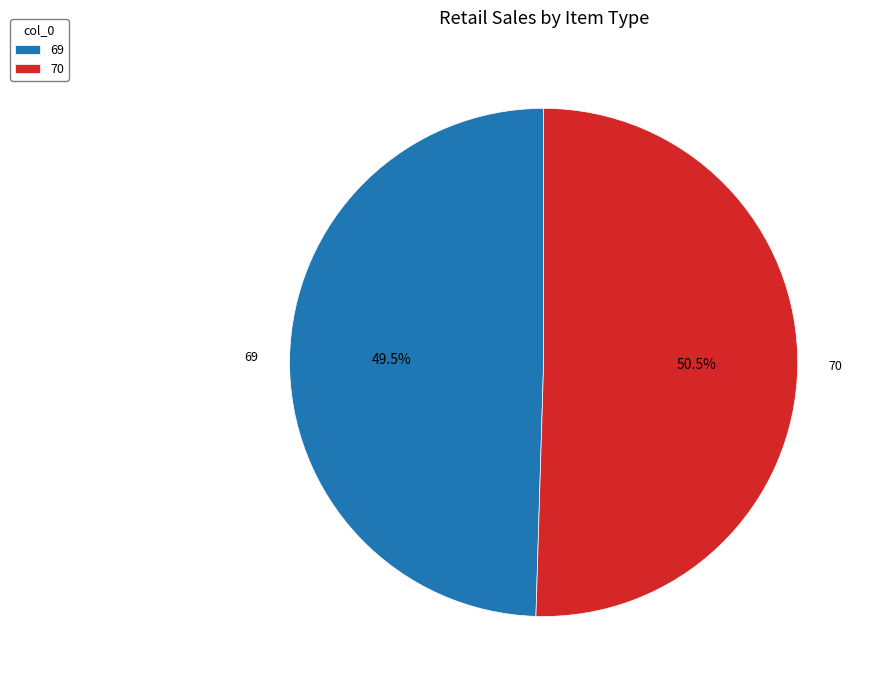

The 70 slice represents 36% of the pie. True or false?

False